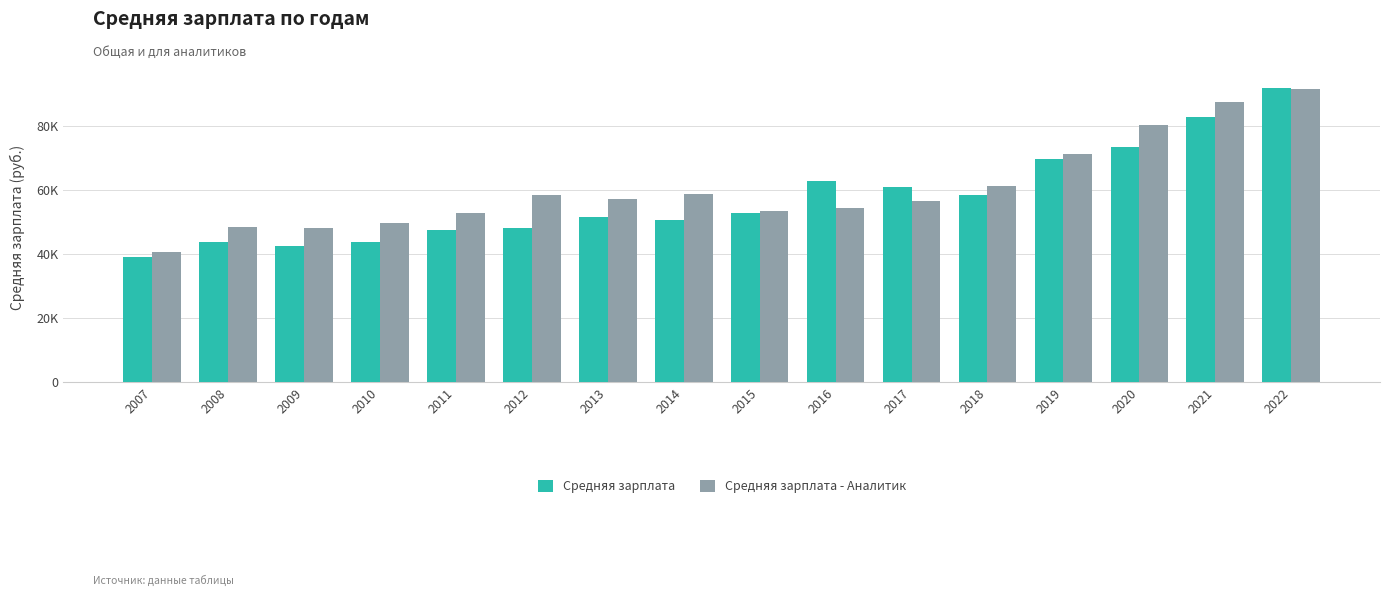

Reading right to left, extract all data points from this chart.

Средняя зарплата: 91795	82690	73431	69467	58335	60935	62675	52696	50658	51510	48243	47451	43846	42492	43646	38916
Средняя зарплата - Аналитик: 91340	87473	80145	71288	61080	56558	54236	53326	58768	57004	58341	52794	49577	48109	48428	40641